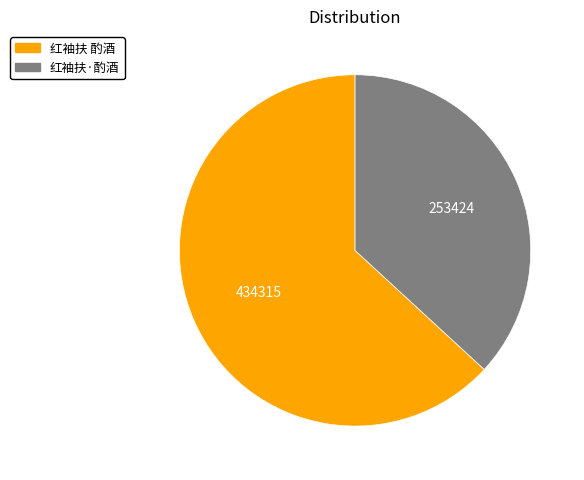

Approximately how many times larger is the value at 红袖扶·酌酒 compared to 红袖扶 酌酒?

0.6